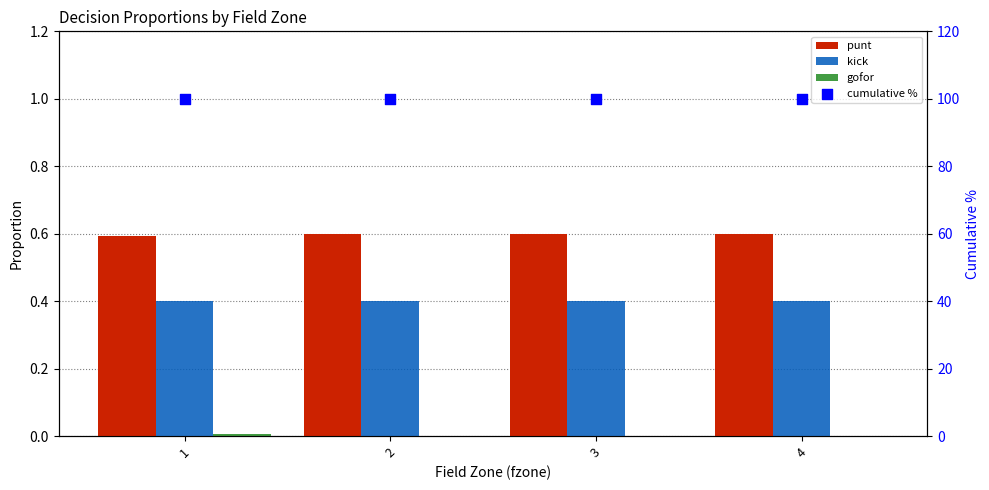

At which category is the sum across all series the highest?

1